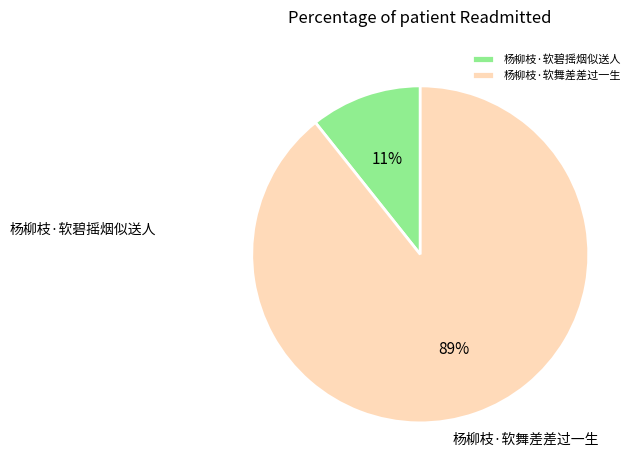

Combined, do 杨柳枝·软舞差差过一生 and 杨柳枝·软碧摇烟似送人 account for over 50%?

Yes